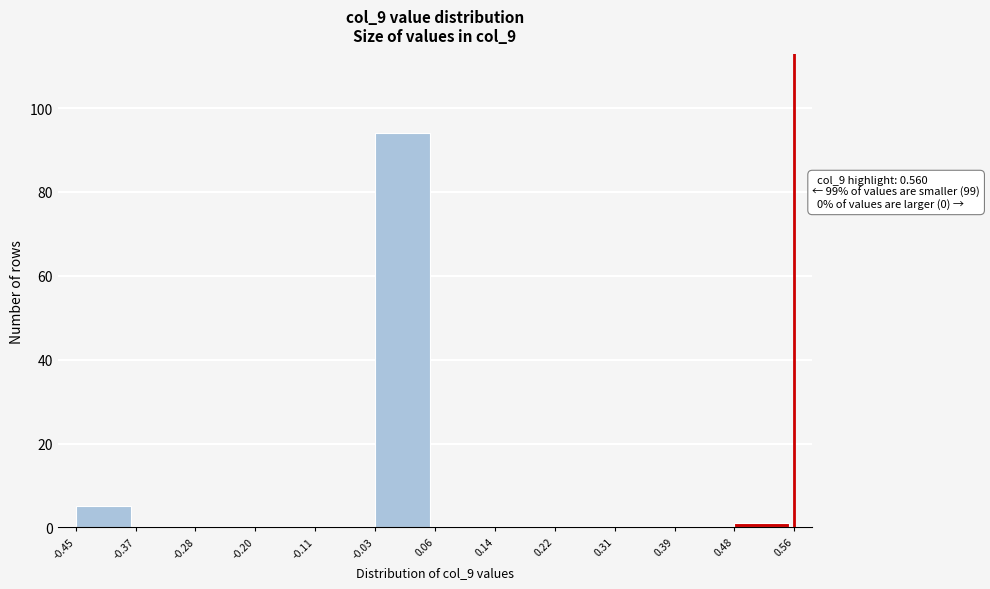

Which range on the x-axis has the tallest bar?

-0.03 to 0.06